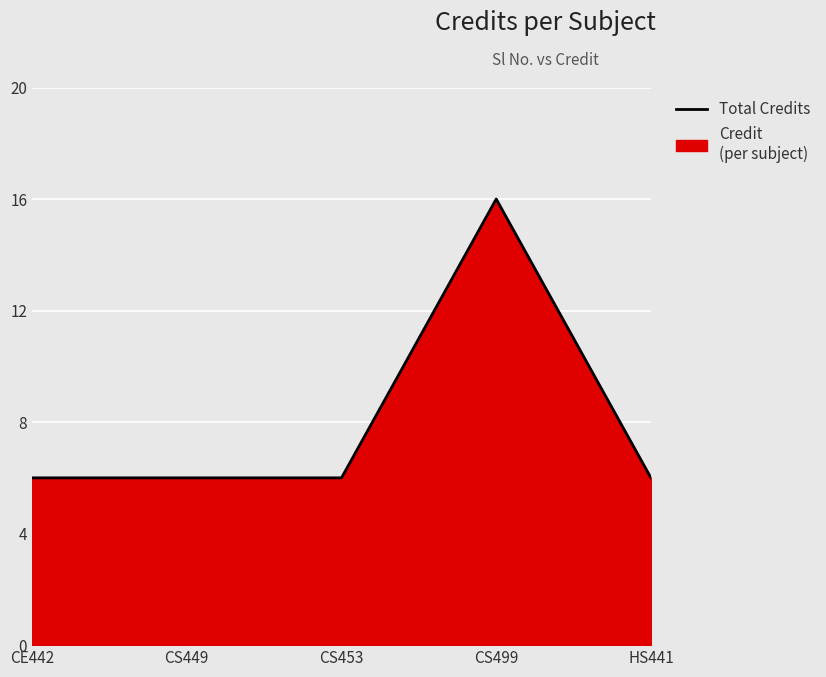

Count the values in the range 6 to 7.

4